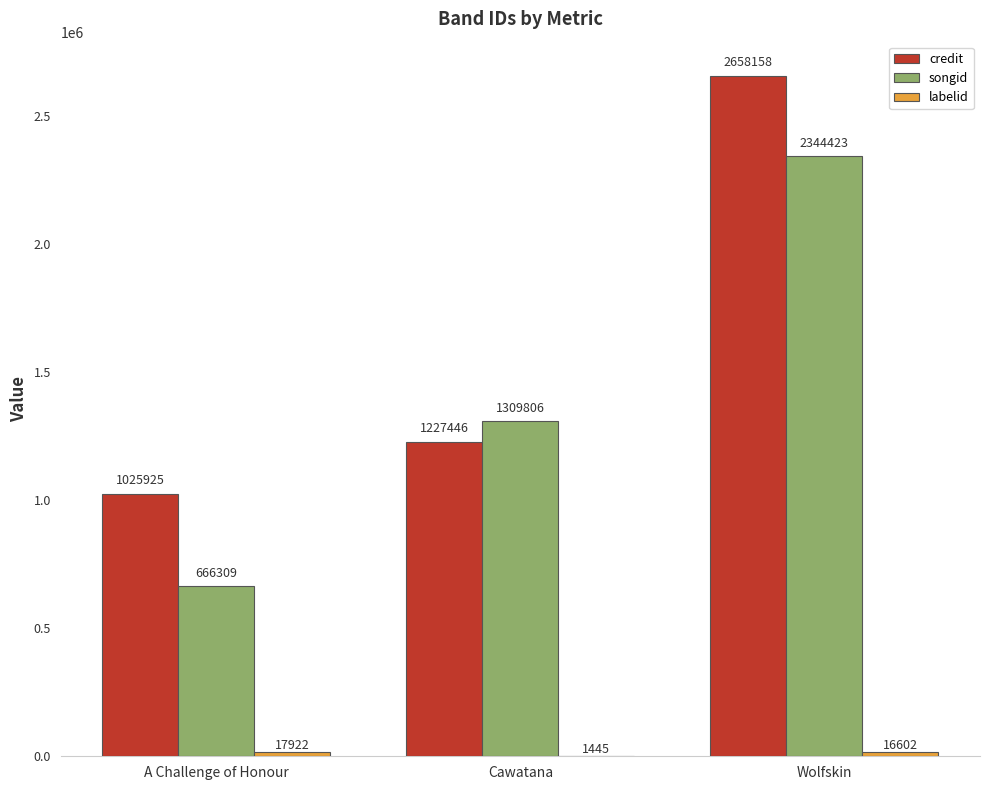

How many credit values are between 1025925 and 2658158?

3